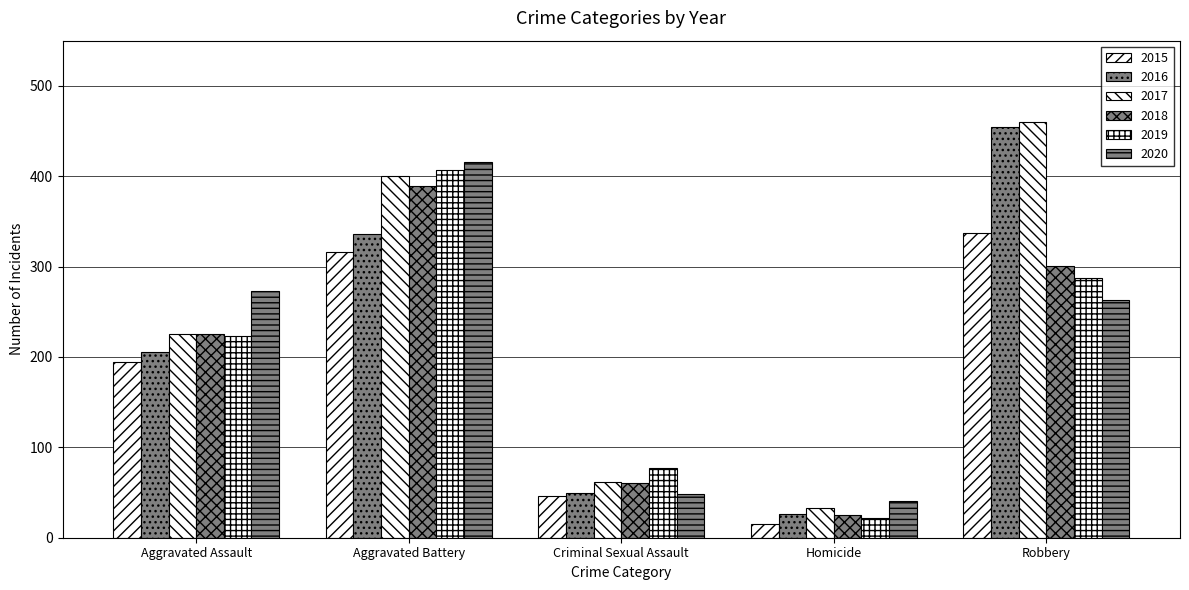

Does the chart contain any negative values?

No